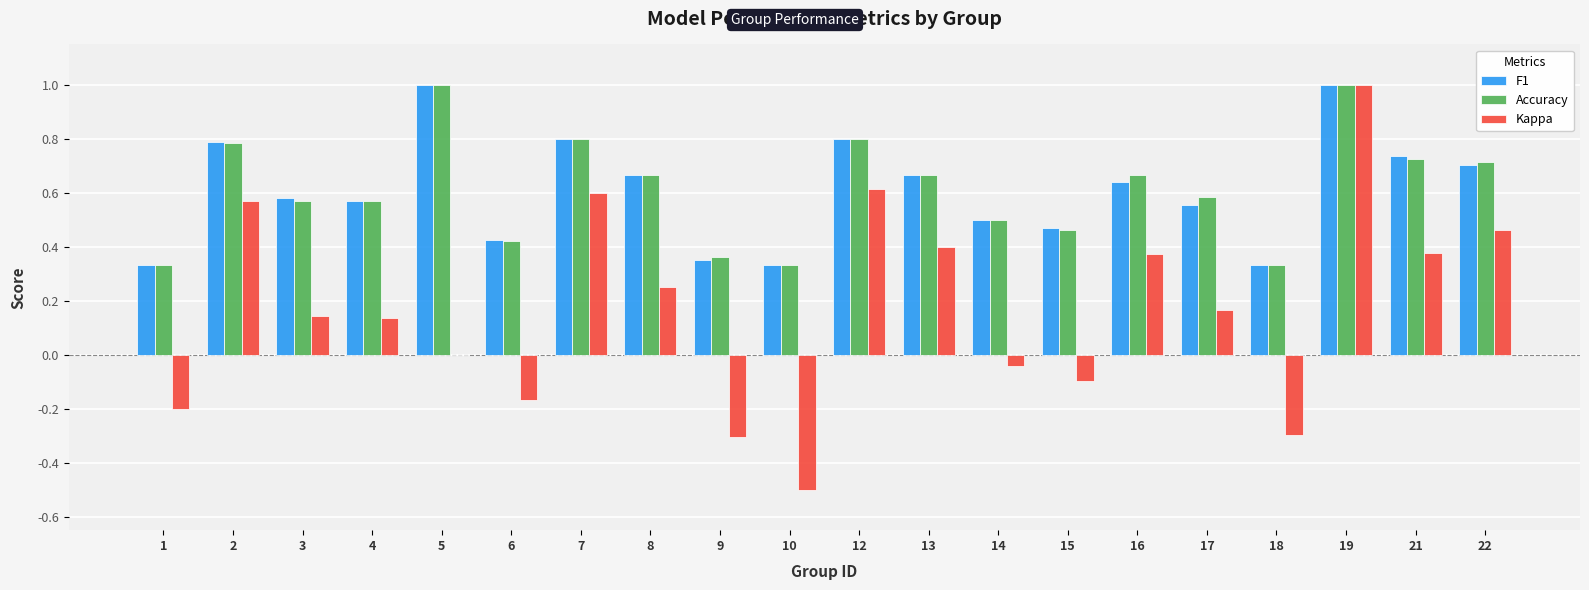

What are all the series names shown in the legend?

F1, Accuracy, Kappa